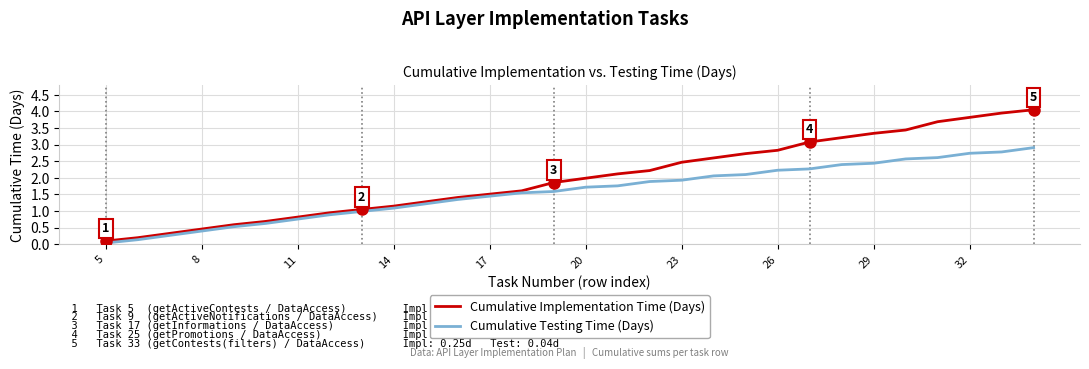

What is the average value of the Cumulative Implementation Time (Days) series?

2.0